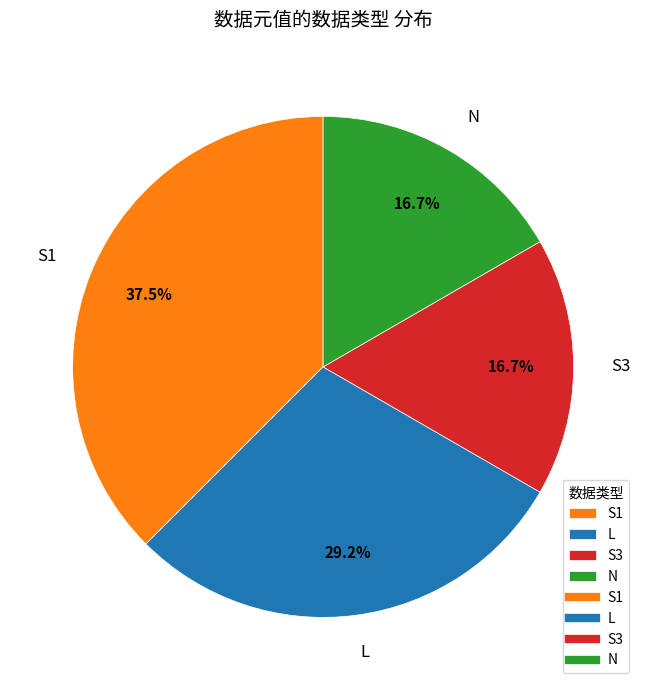

The N slice represents 17% of the pie. True or false?

True